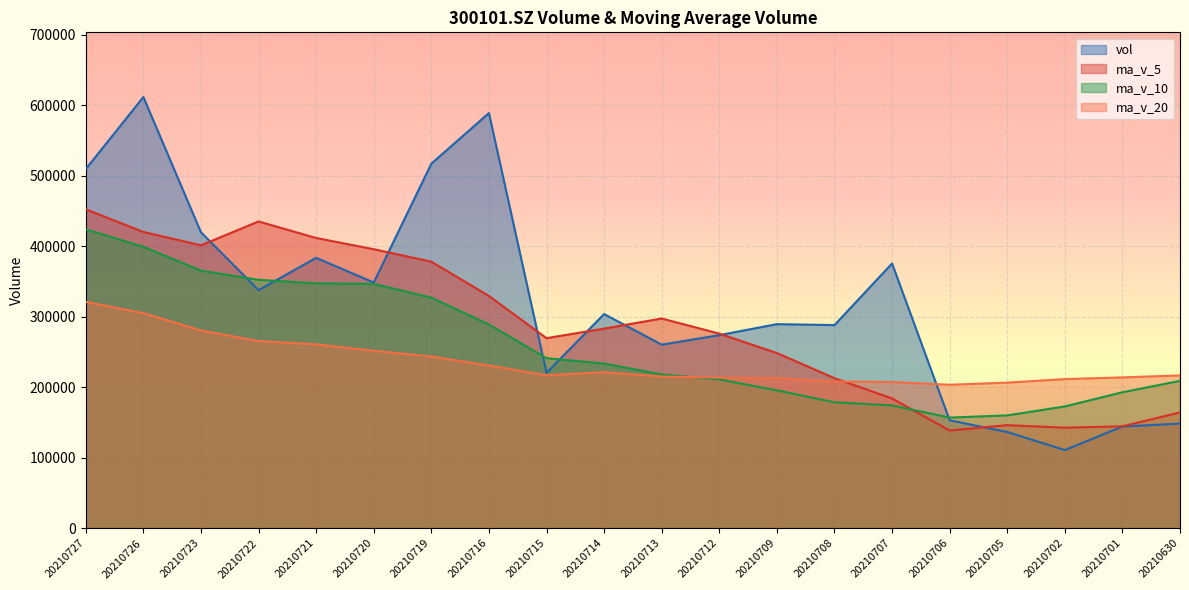

Rank the series at 20210712 from lowest to highest value.

ma_v_10, ma_v_20, vol, ma_v_5